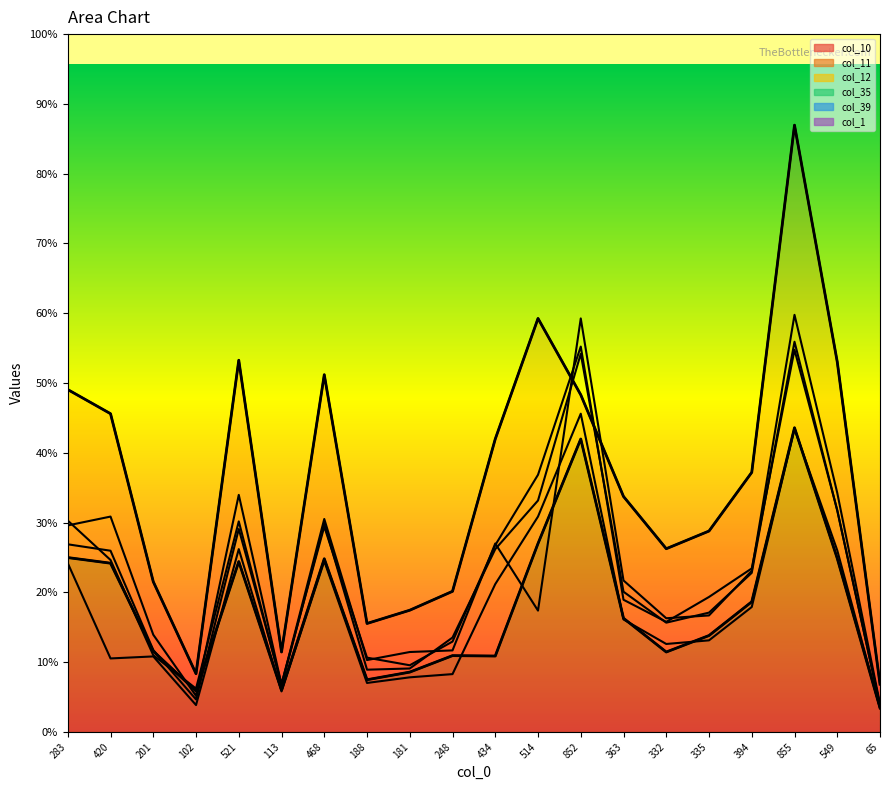

What are all the series names shown in the legend?

col_10, col_11, col_12, col_35, col_39, col_1